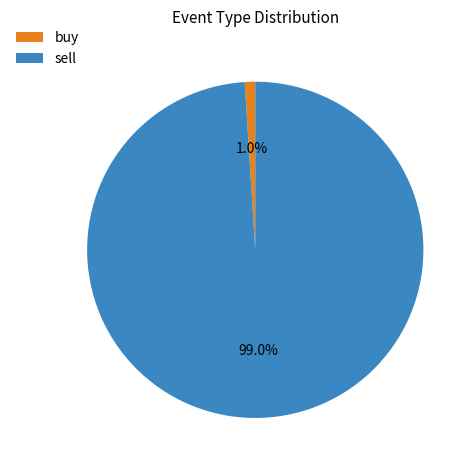

Does any single category account for the majority?

Yes